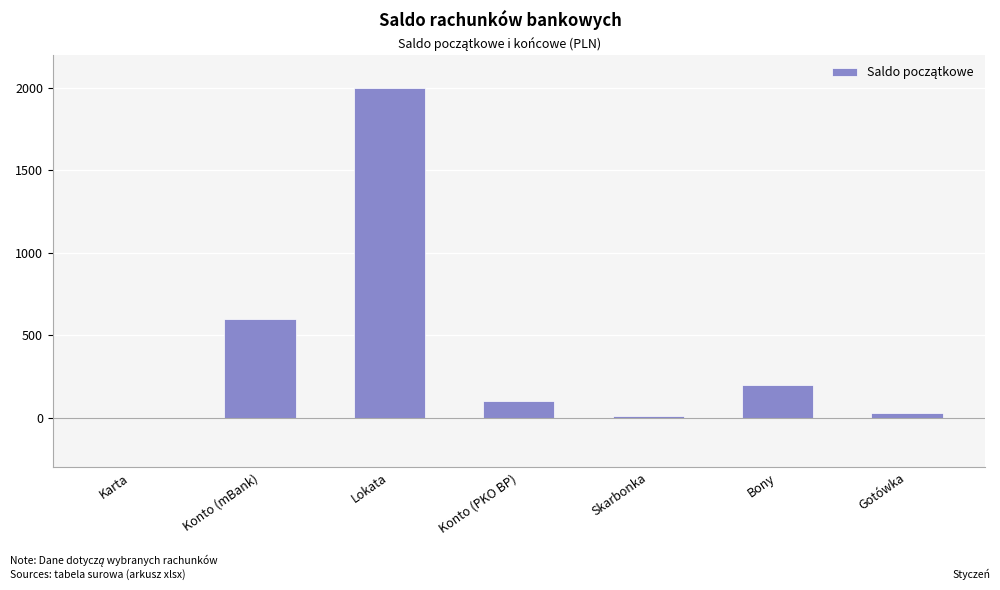

Which has a higher value, Konto (PKO BP) or Gotówka?

Konto (PKO BP)